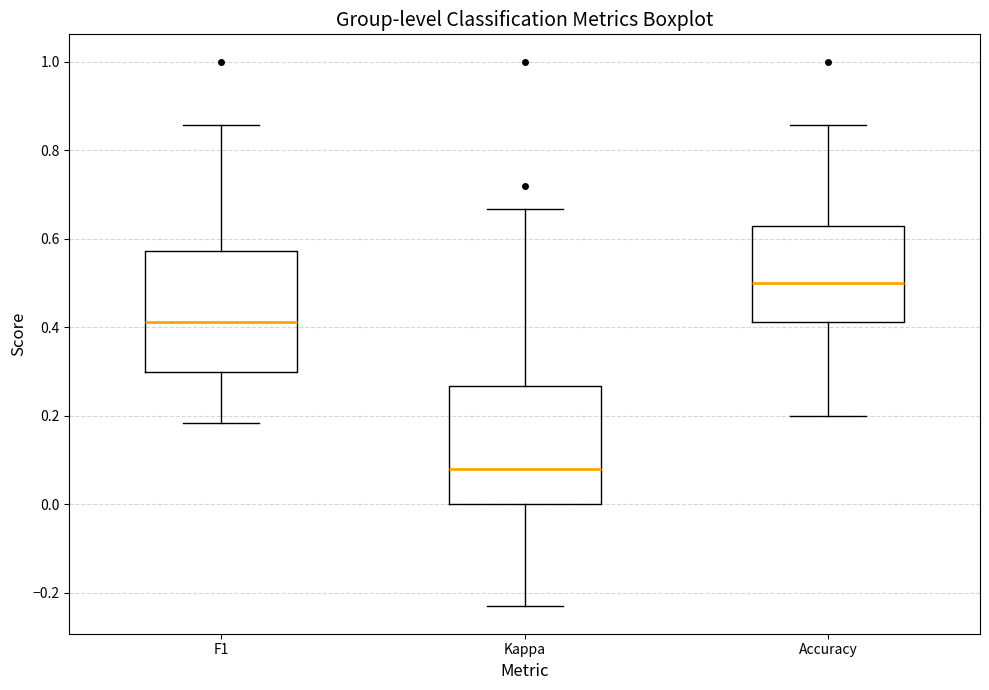

Reading left to right, transcribe this box plot: for each box, give where its median line is, the range the box spans, and where its two whiskers end, as read against the y-axis. The values are not printed on the chart, so give them approximately, as read against the axis.

F1: median 0.42, box 0.30 to 0.58, whiskers 0.18 to 0.86
Kappa: median 0.08, box 0.00 to 0.26, whiskers -0.24 to 0.66
Accuracy: median 0.50, box 0.42 to 0.62, whiskers 0.20 to 0.86